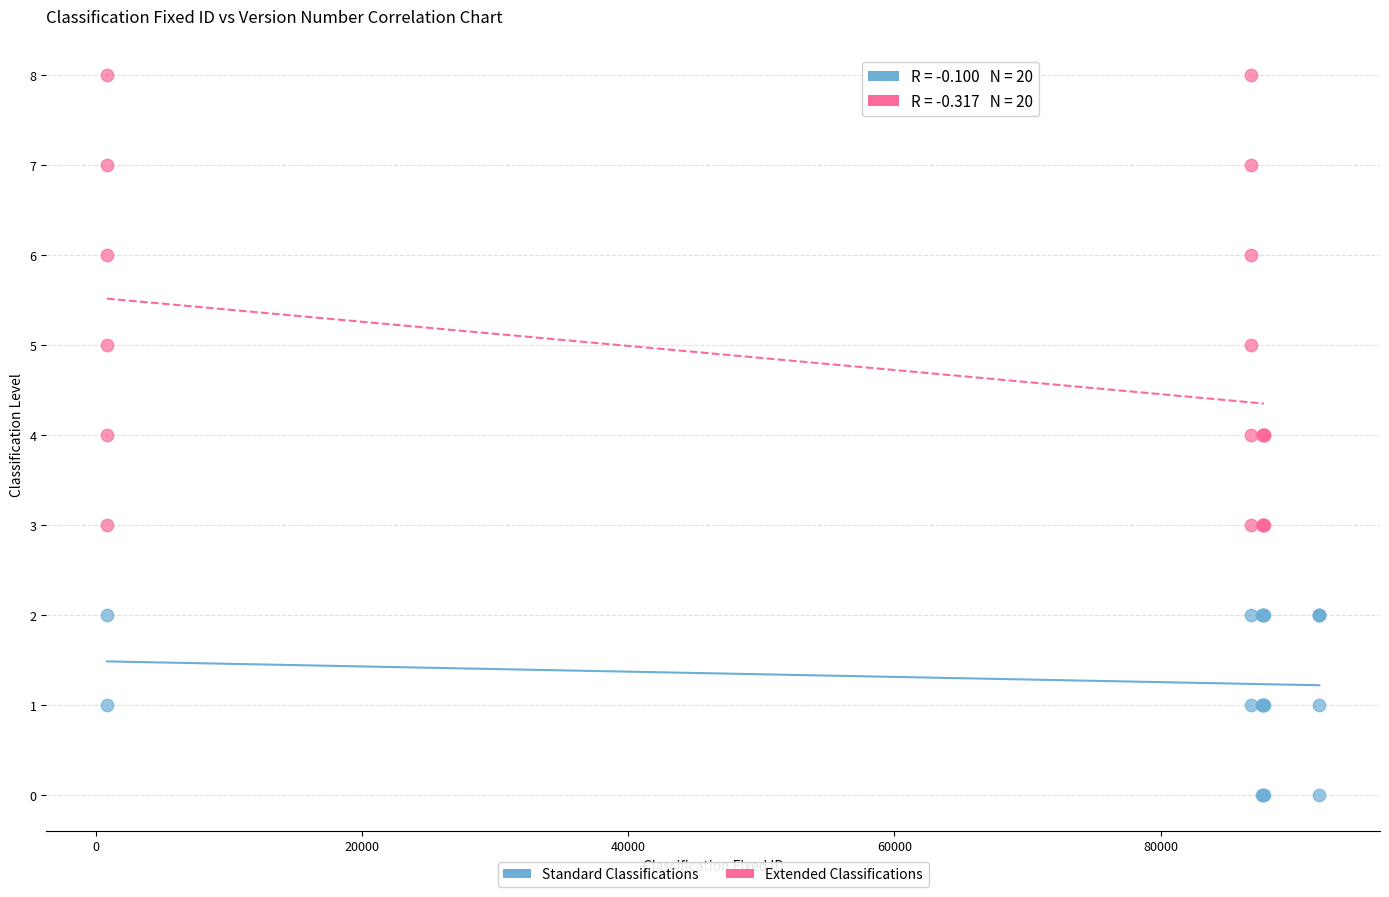

What are all the series names shown in the legend?

Standard Classifications, Extended Classifications